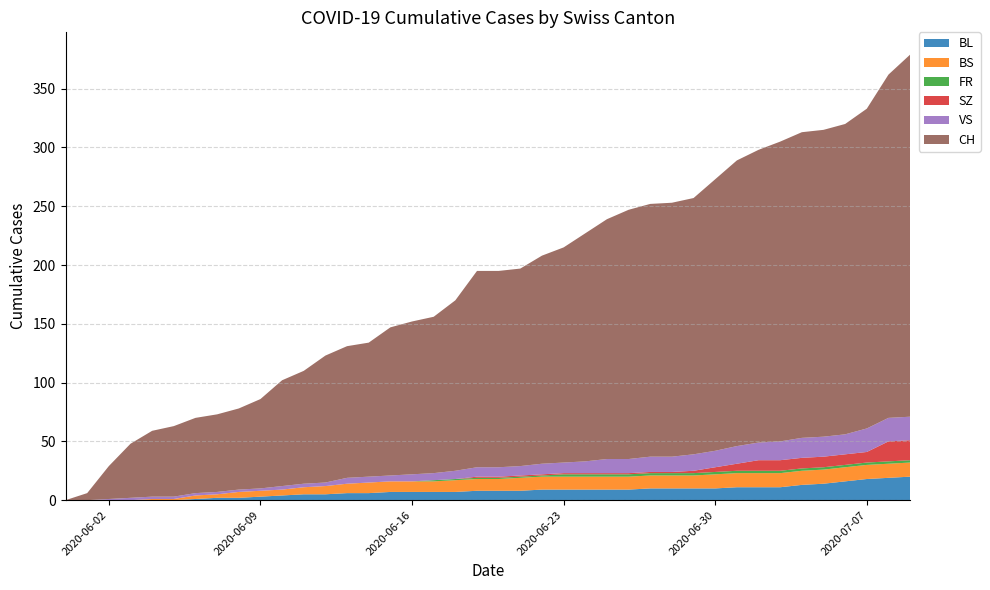

Reading left to right, list all the values displayed in this chart.

BL: 0=0	1=0	2=0	3=0	4=0	5=0	6=1	7=2	8=2	9=3	10=4	11=5	12=5	13=6	14=6	15=7	16=7	17=7	18=7	19=8	20=8	21=8	22=9	23=9	24=9	25=9	26=9	27=10	28=10	29=10	30=10	31=11	32=11	33=11	34=13	35=14	36=16	37=18	38=19	39=20
BS: 0=0	1=0	2=0	3=0	4=1	5=1	6=3	7=3	8=5	9=5	10=5	11=6	12=7	13=8	14=9	15=9	16=9	17=9	18=10	19=10	20=10	21=11	22=11	23=11	24=11	25=11	26=11	27=11	28=11	29=11	30=12	31=12	32=12	33=12	34=12	35=12	36=12	37=12	38=12	39=12
FR: 0=0	1=0	2=0	3=0	4=0	5=0	6=0	7=0	8=0	9=0	10=0	11=0	12=0	13=0	14=0	15=0	16=0	17=1	18=1	19=1	20=1	21=1	22=1	23=2	24=2	25=2	26=2	27=2	28=2	29=2	30=2	31=2	32=2	33=2	34=2	35=2	36=2	37=2	38=2	39=2
SZ: 0=0	1=0	2=0	3=0	4=0	5=0	6=0	7=0	8=0	9=0	10=0	11=0	12=0	13=0	14=0	15=0	16=0	17=0	18=0	19=1	20=1	21=1	22=1	23=1	24=1	25=1	26=1	27=1	28=1	29=2	30=4	31=6	32=9	33=9	34=9	35=9	36=9	37=9	38=17	39=17
VS: 0=0	1=0	2=1	3=2	4=2	5=2	6=2	7=2	8=2	9=2	10=3	11=3	12=3	13=5	14=5	15=5	16=6	17=6	18=7	19=8	20=8	21=8	22=9	23=9	24=10	25=12	26=12	27=13	28=13	29=14	30=14	31=15	32=15	33=16	34=17	35=17	36=17	37=20	38=20	39=20
CH: 0=0	1=6	2=28	3=46	4=56	5=60	6=64	7=66	8=69	9=76	10=90	11=96	12=108	13=112	14=114	15=126	16=130	17=133	18=145	19=167	20=167	21=168	22=177	23=183	24=194	25=204	26=212	27=215	28=216	29=218	30=231	31=243	32=249	33=255	34=260	35=261	36=264	37=272	38=292	39=308